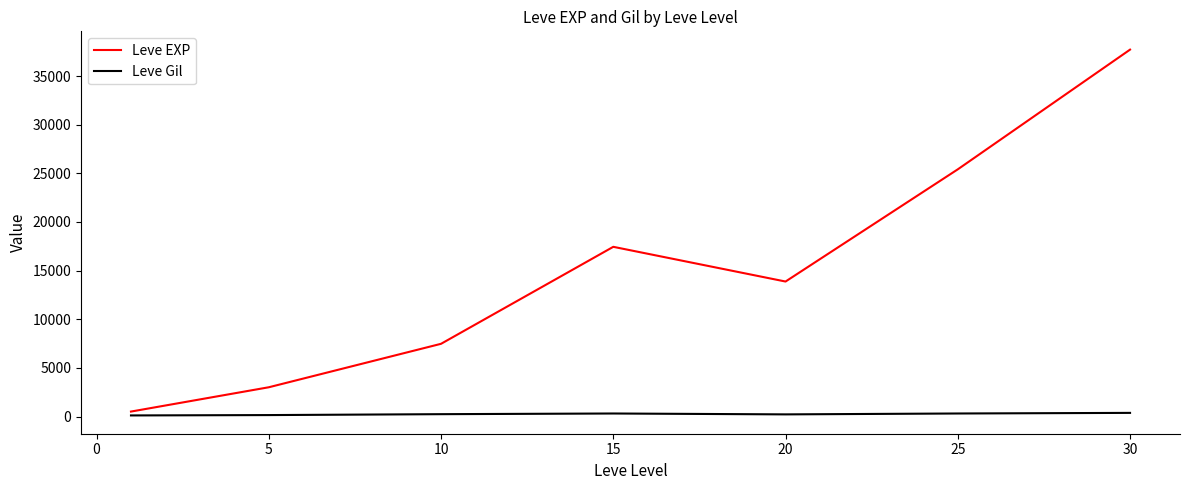

Which series has the widest spread of values?

Leve EXP